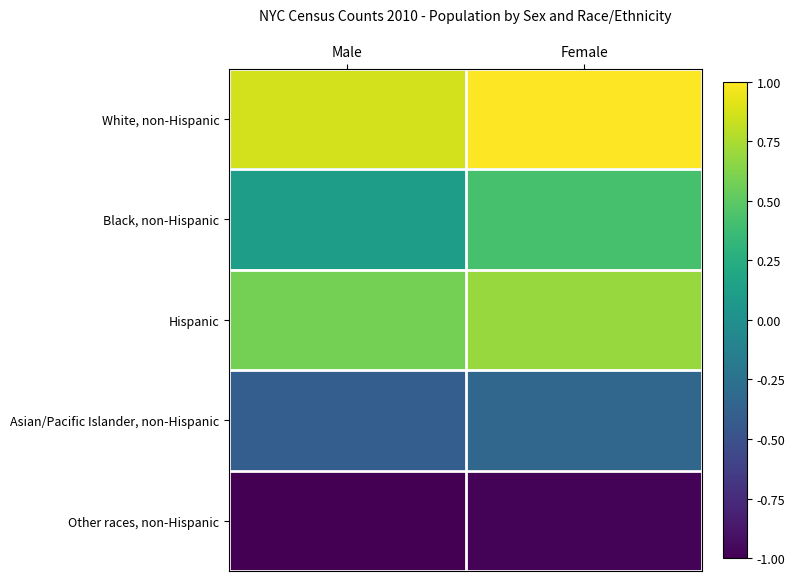

Which category has the highest value across all series?

Female